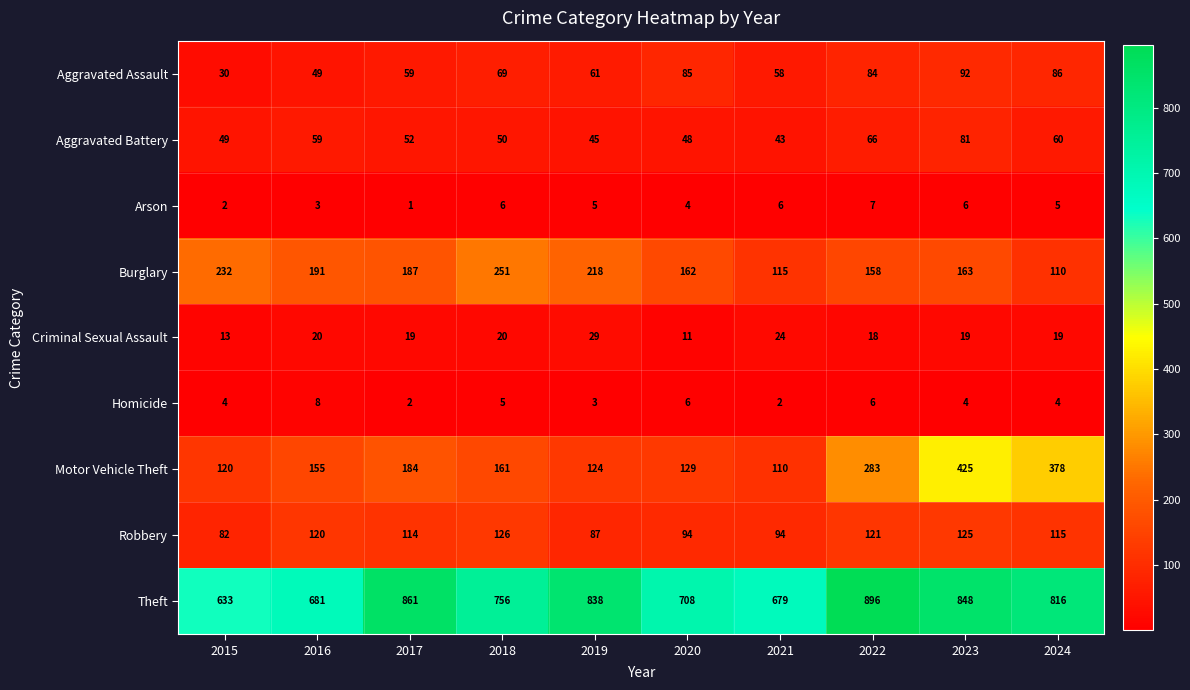

What is the maximum value shown in the chart?

896